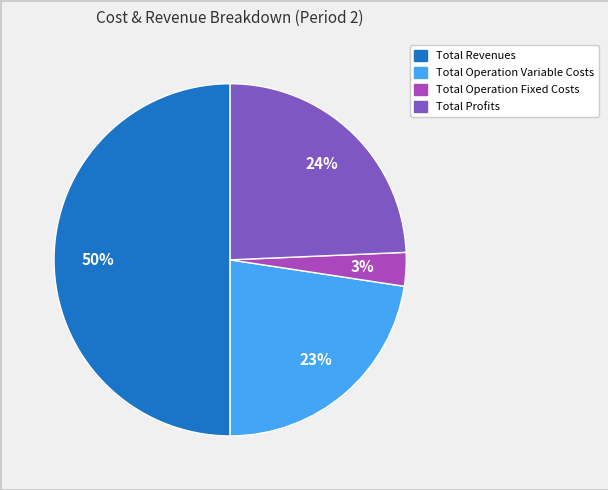

To the nearest percent, what is the average slice percentage?

25%